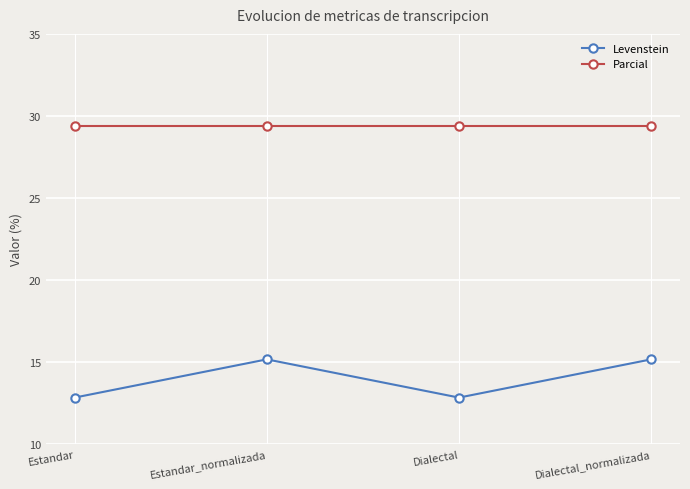

The value of Parcial at Estandar_normalizada is 8.9. True or false?

False